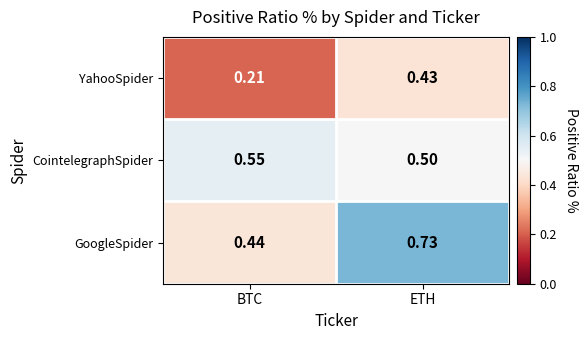

At which label is GoogleSpider closest to 0?

BTC